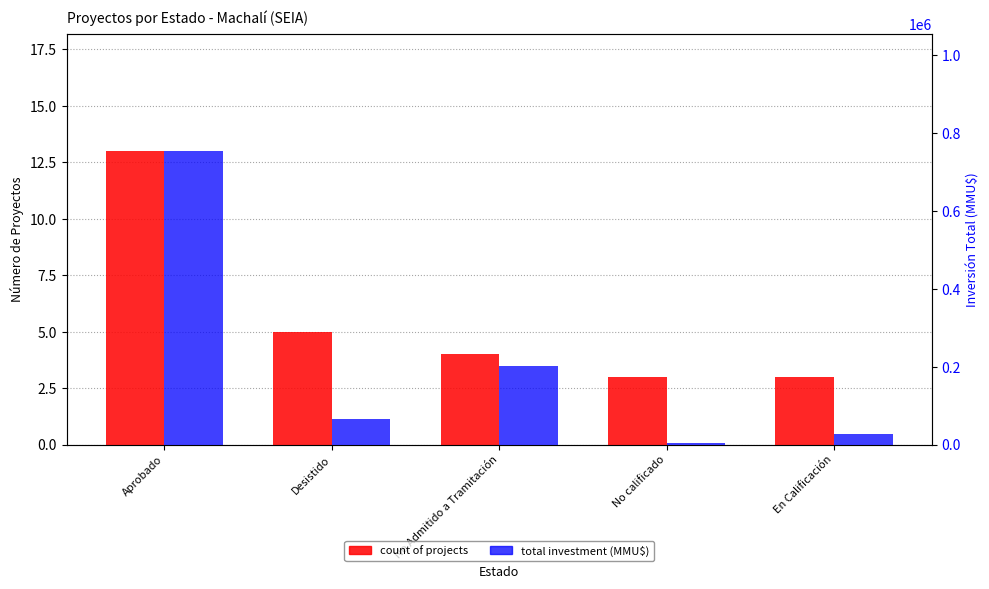

The value of Total Investment (MMU$) at En Calificación is 40546. True or false?

False